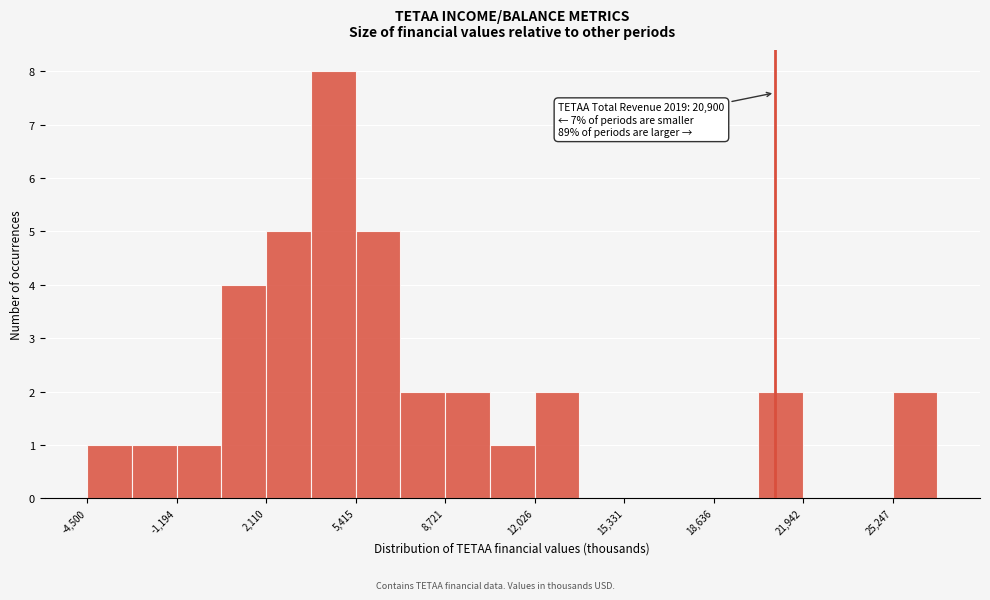

Around what value on the x-axis is the tallest bar? Give the approximate position of its centre, as read against the axis.

4500